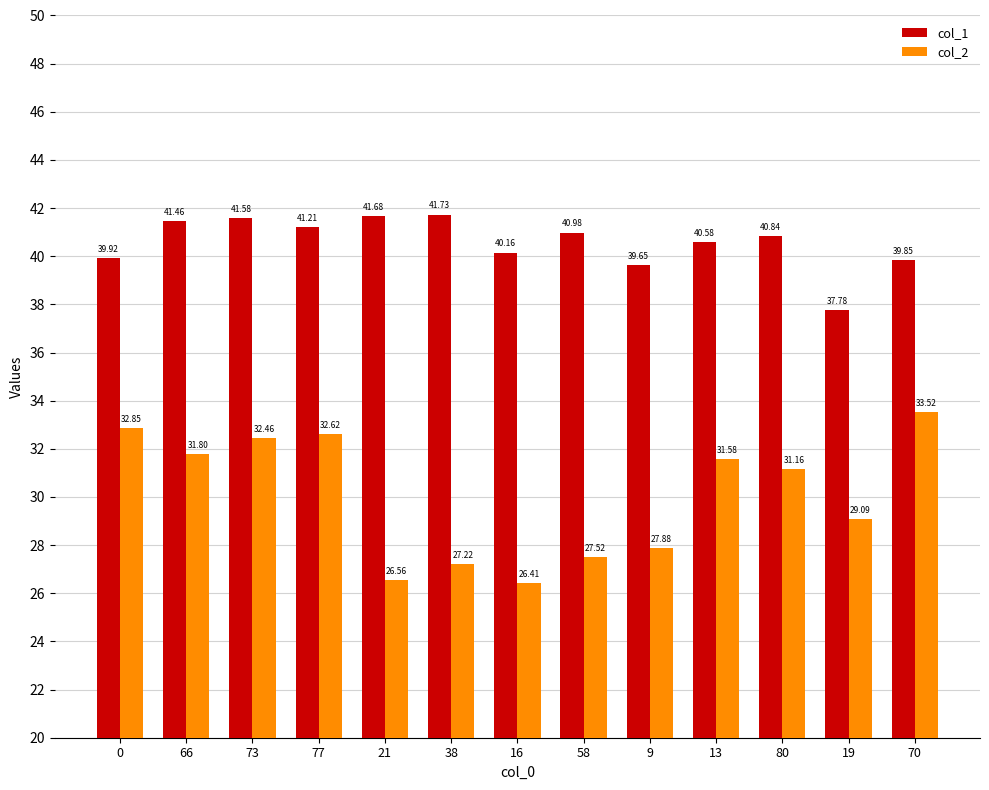

Are the bars horizontal?

No